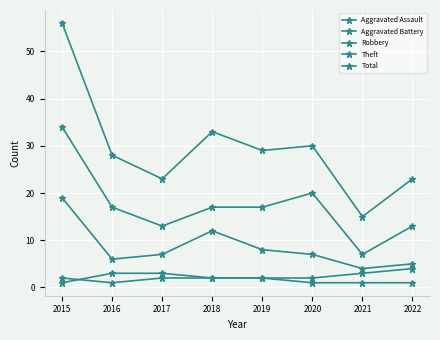

What is the sum of all Aggravated Assault values?

12